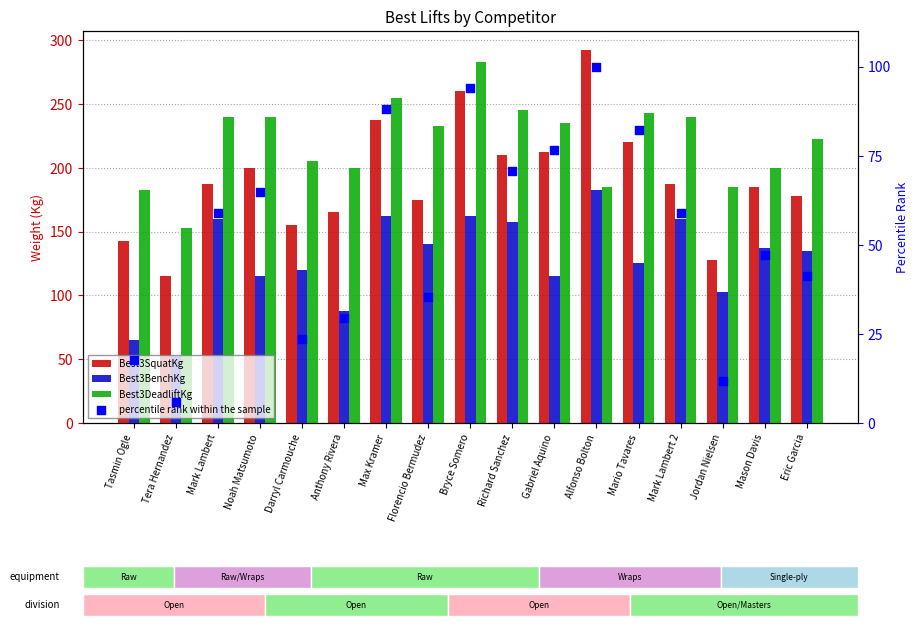

At which category is the sum across all series the highest?

Bryce Somero